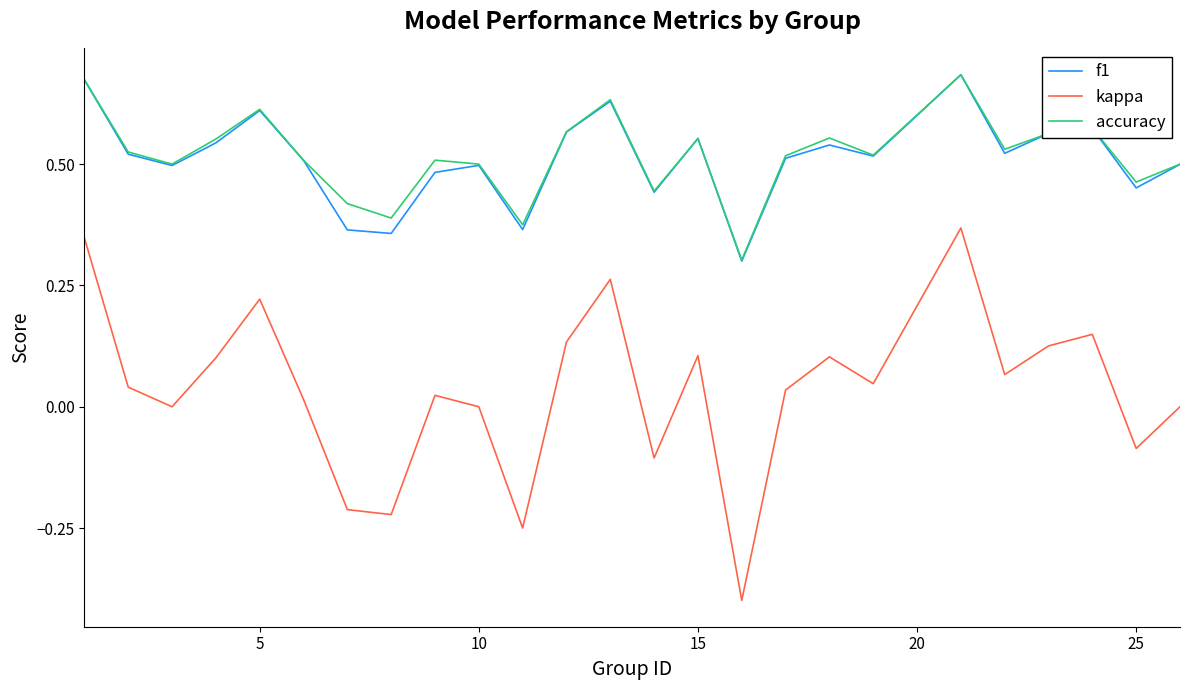

Which series has the largest range (max minus min)?

kappa